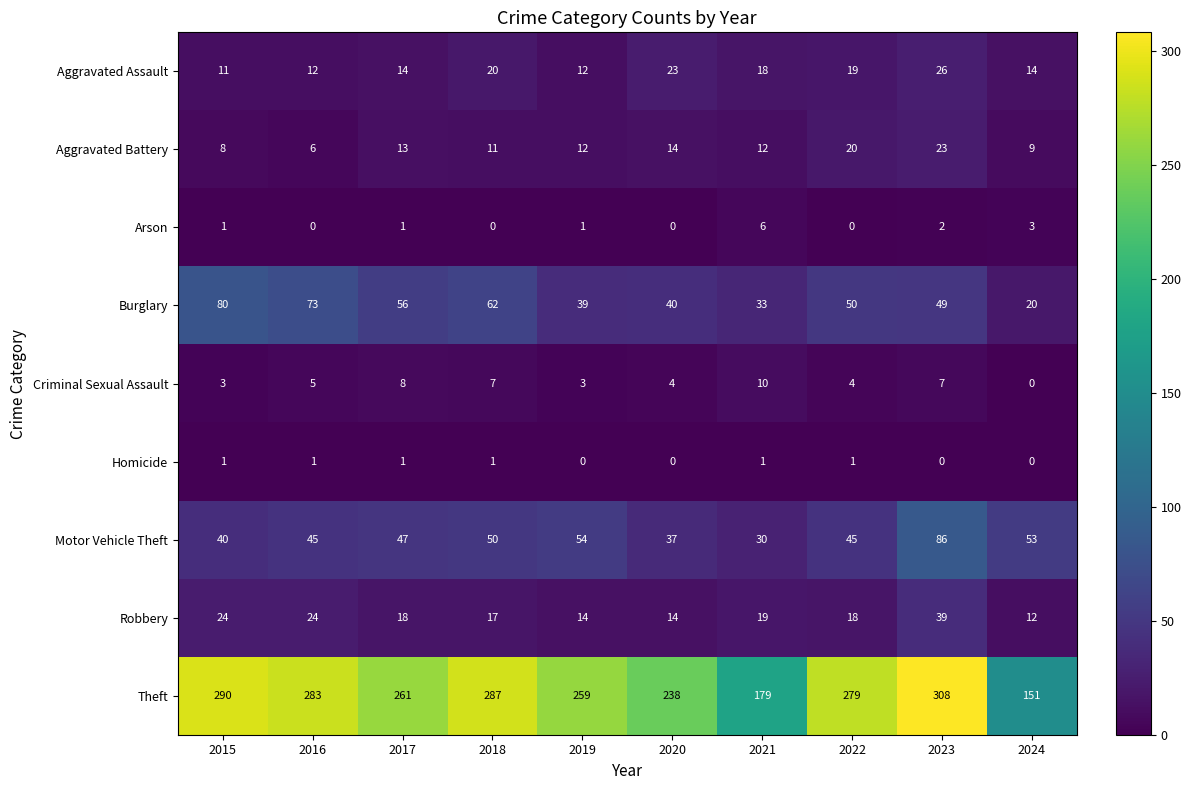

Where does the Aggravated Assault series first go above 18?

2018